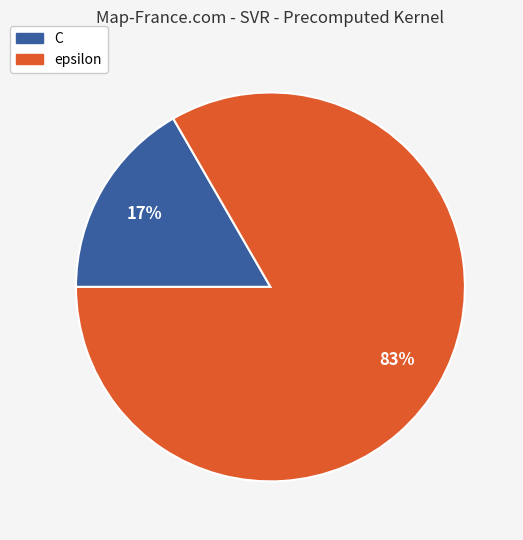

To the nearest percent, what portion does C represent?

17%